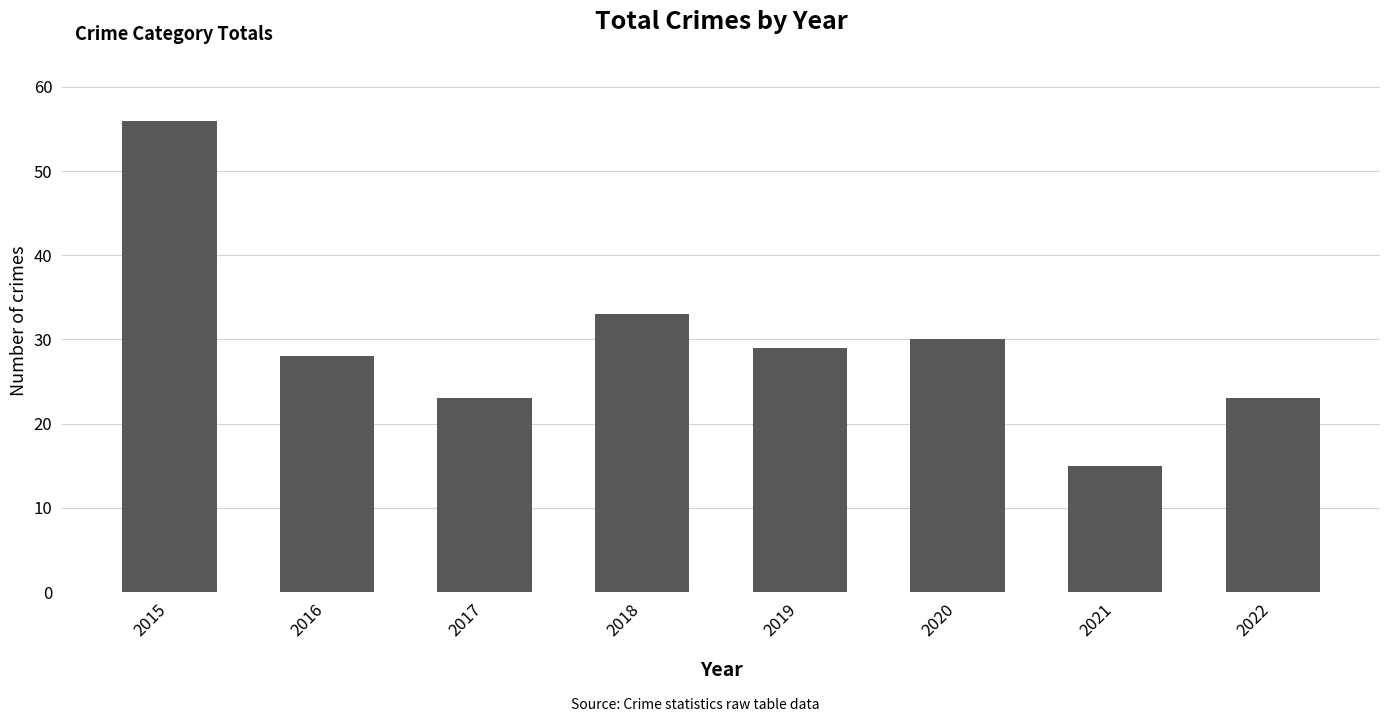

The chart shows a value of 10 at 2017. True or false?

False